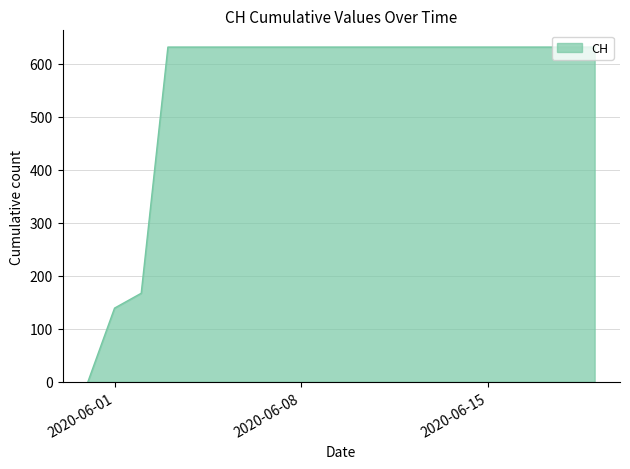

What is the greatest value displayed?

631